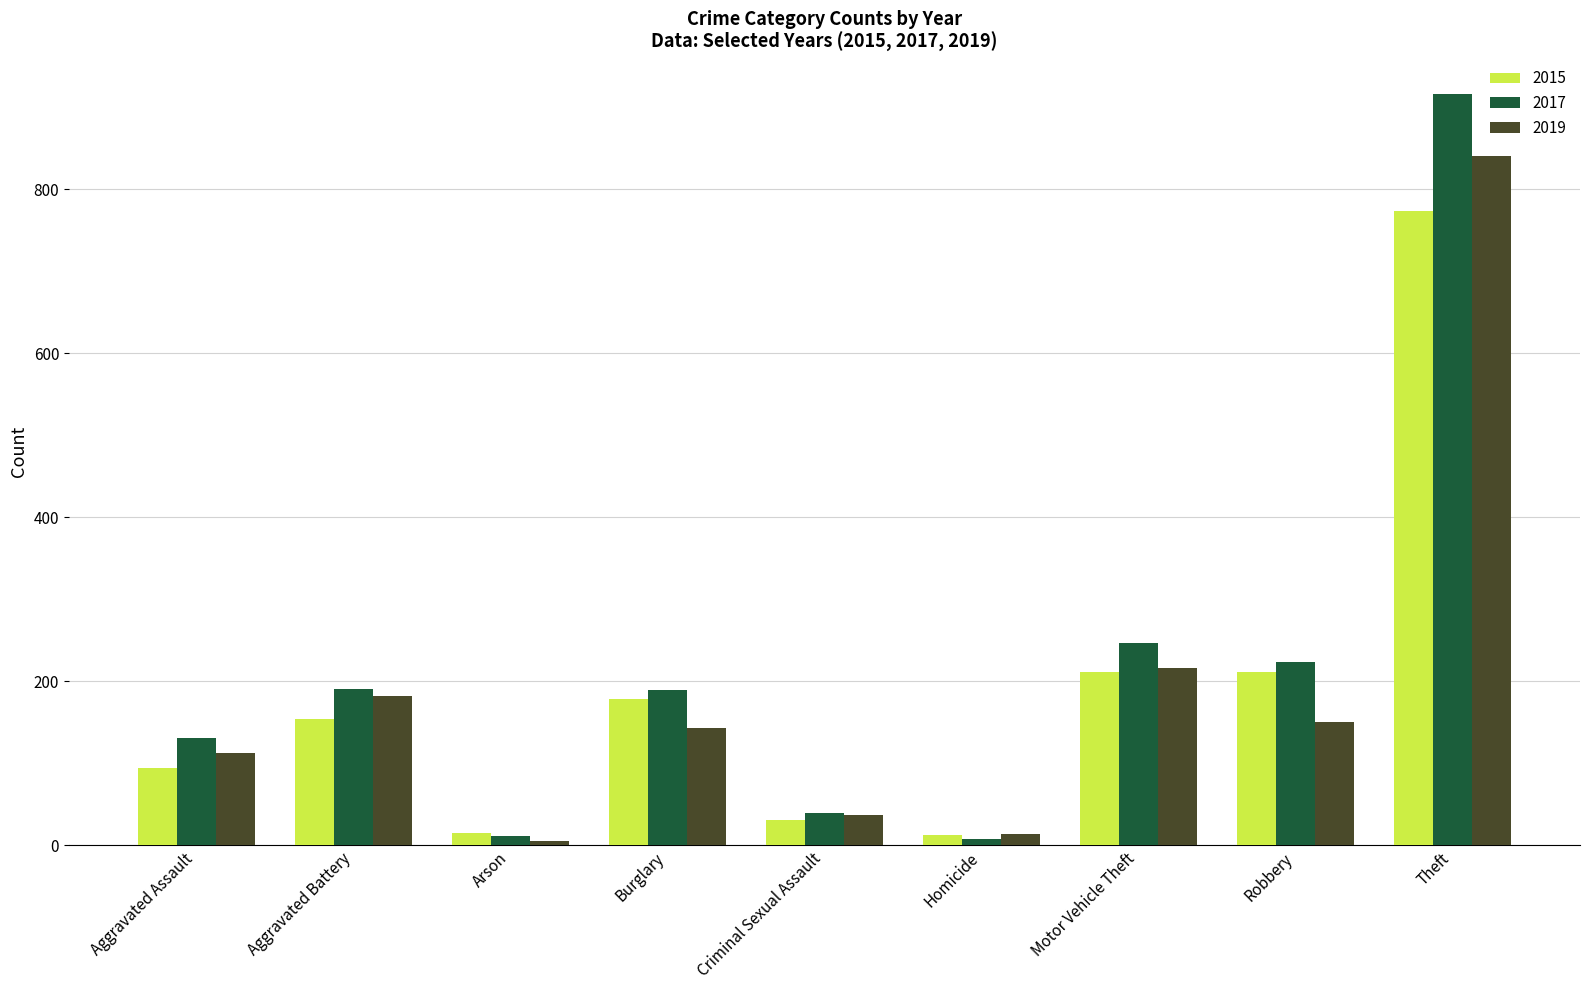

What is the difference between the highest and lowest values at Arson?

9